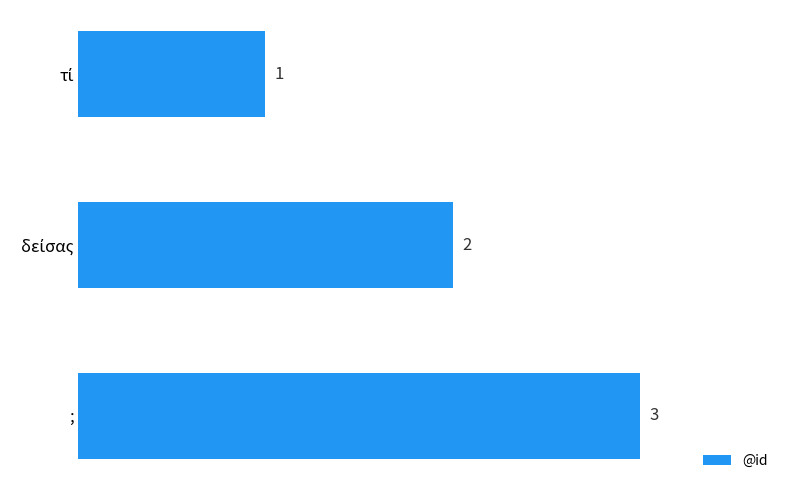

What is the smallest value displayed?

1